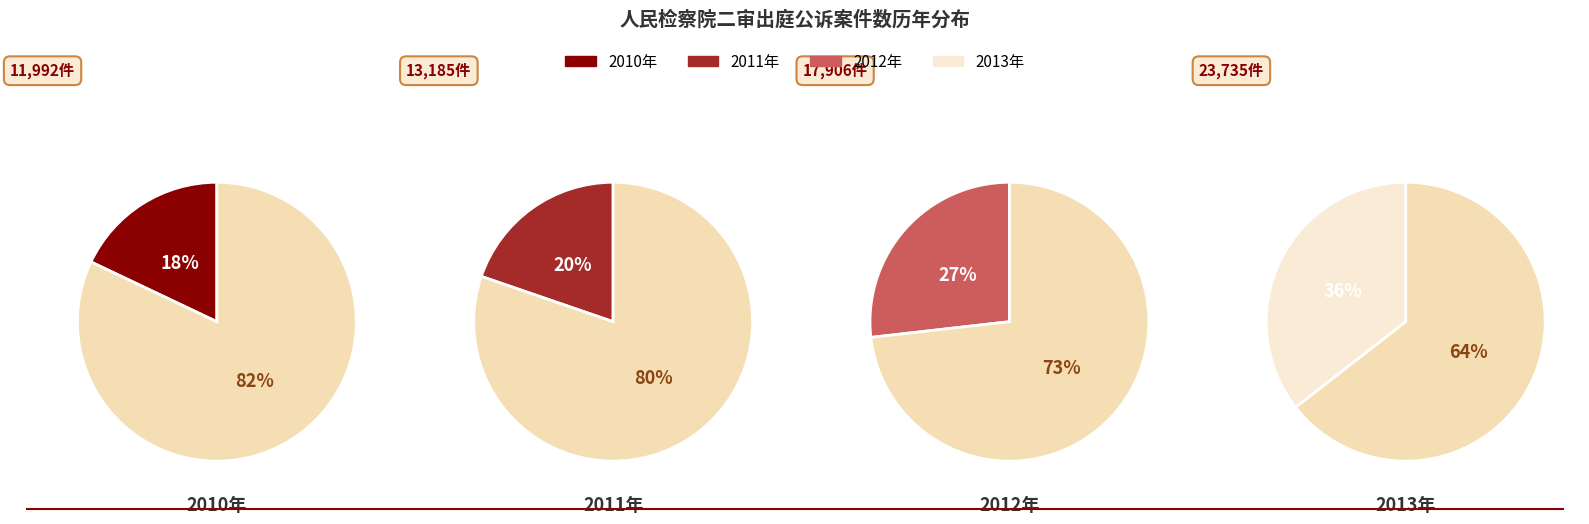

Rank the categories by value from lowest to highest.

2010年, 2011年, 2012年, 2013年